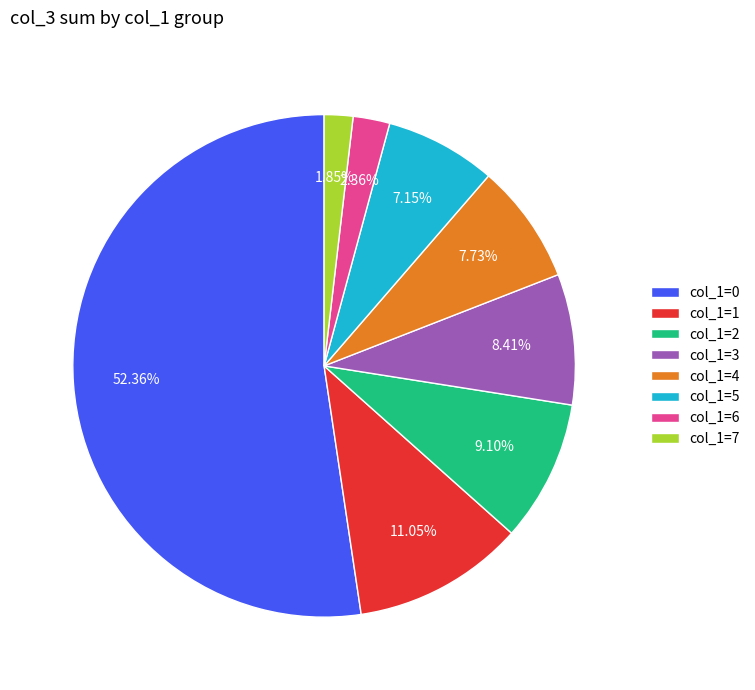

Rank the categories by value from highest to lowest.

col_1=0, col_1=1, col_1=2, col_1=3, col_1=4, col_1=5, col_1=6, col_1=7